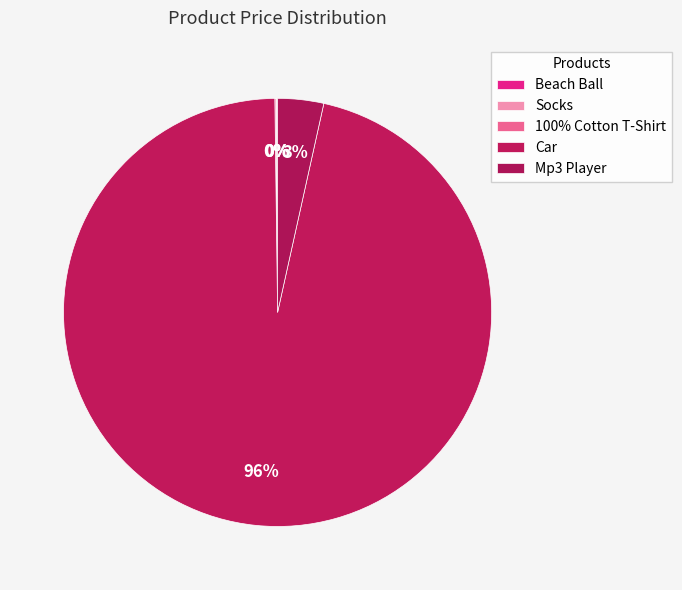

Is it true that Socks is 8% of the pie?

False